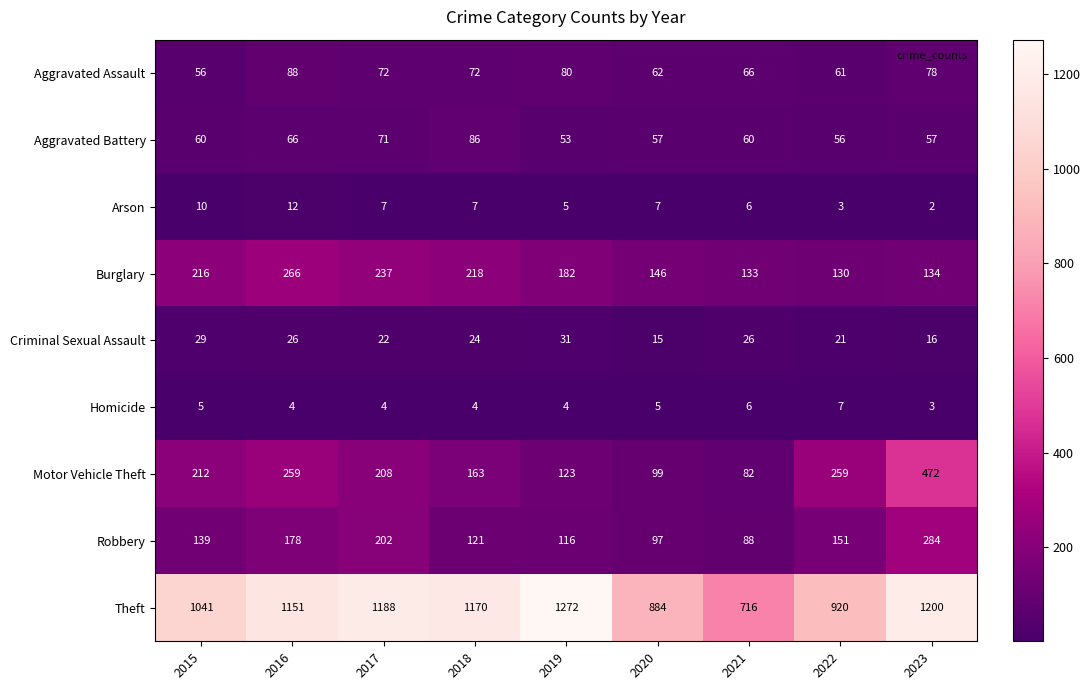

What is the difference between the second highest and second lowest values in the Theft series?

316